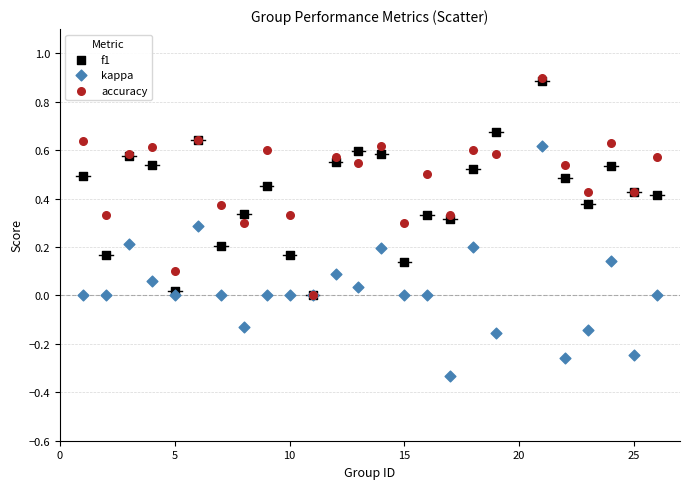

What are all the series names shown in the legend?

f1, kappa, accuracy